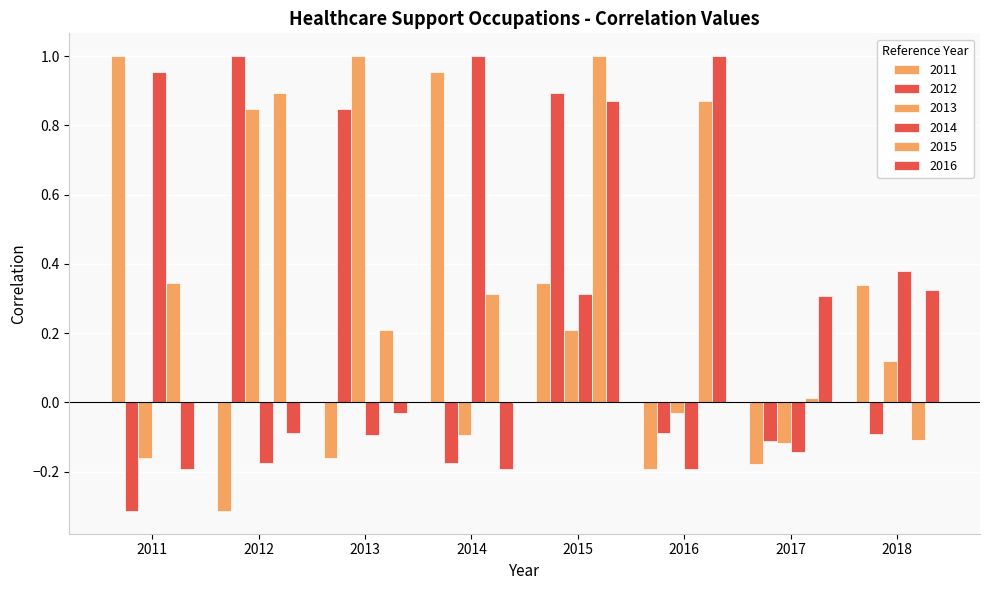

Is it true that 2016 equals 0.5 at 2018?

False